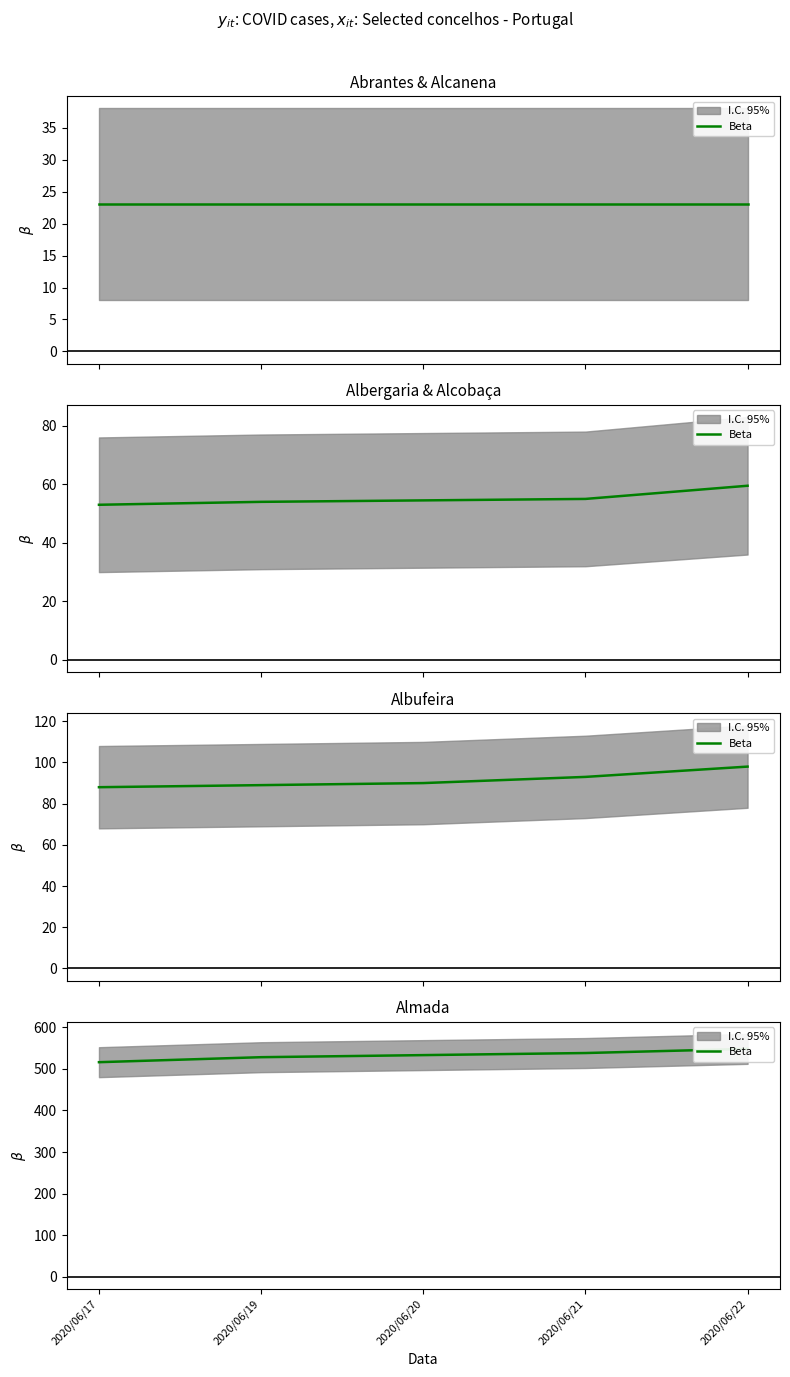

What is the change in value from 2020/06/17 to 2020/06/19?

+12